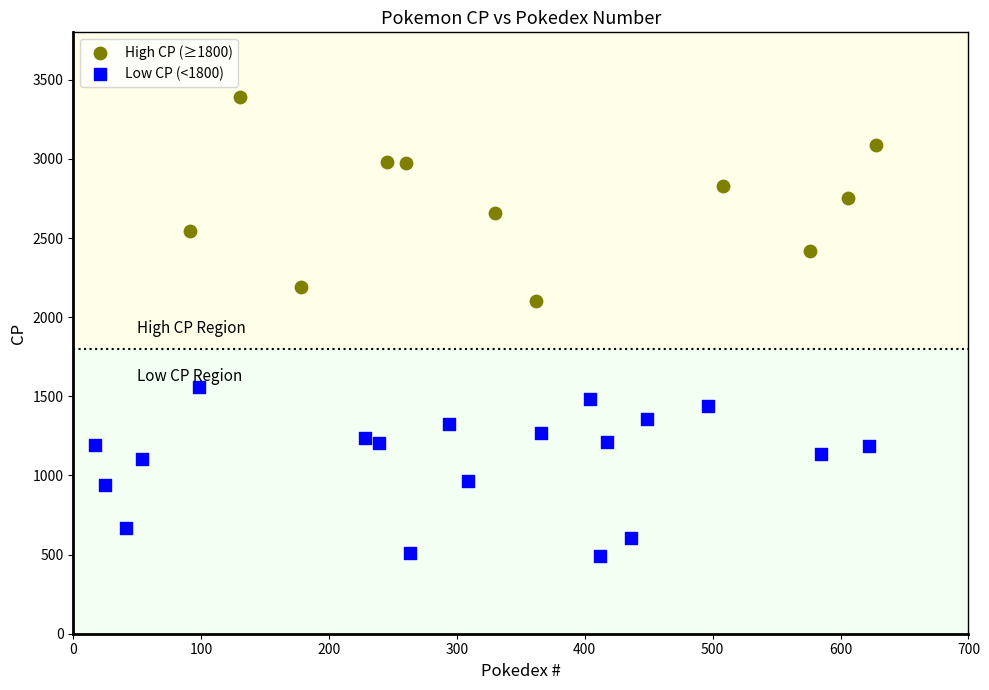

Which series contains the highest Y value?

High CP (≥1800)